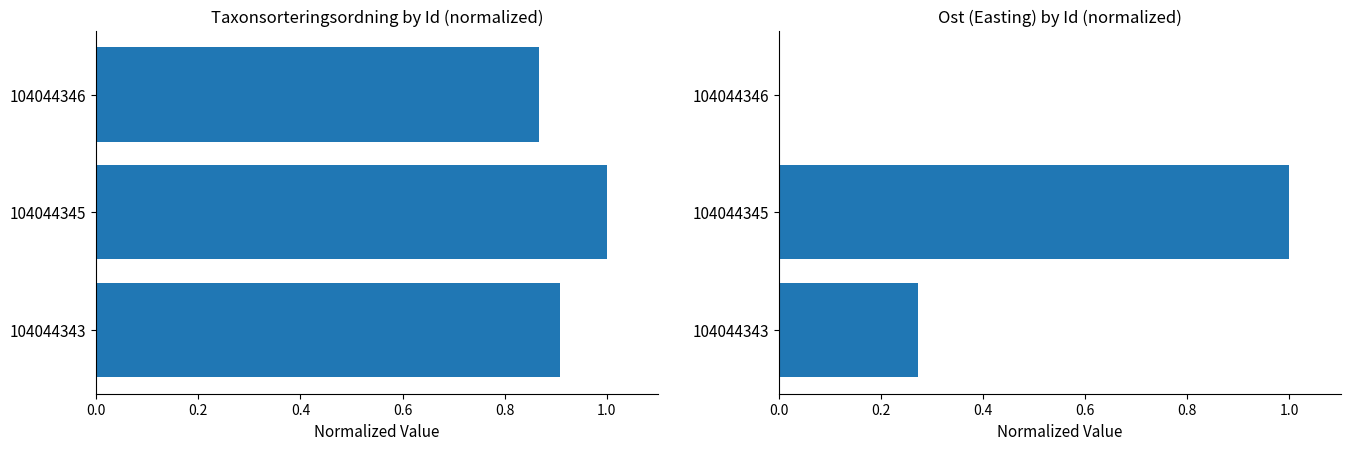

Which series has the widest spread of values?

Ost